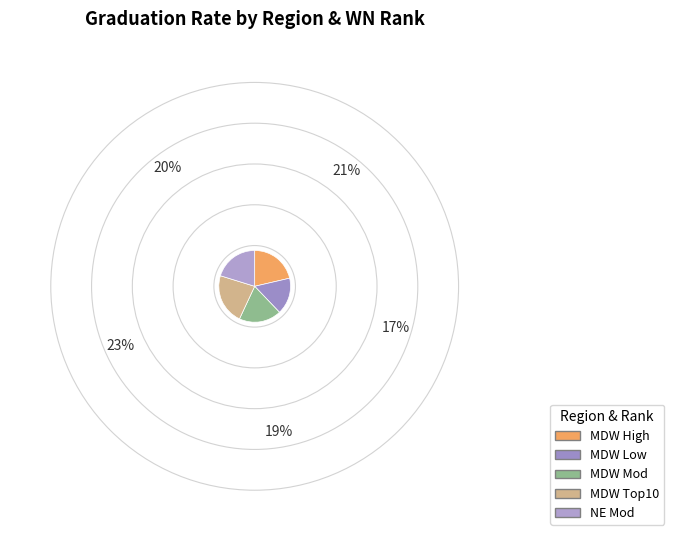

Is it true that MDW High is 21% of the pie?

True